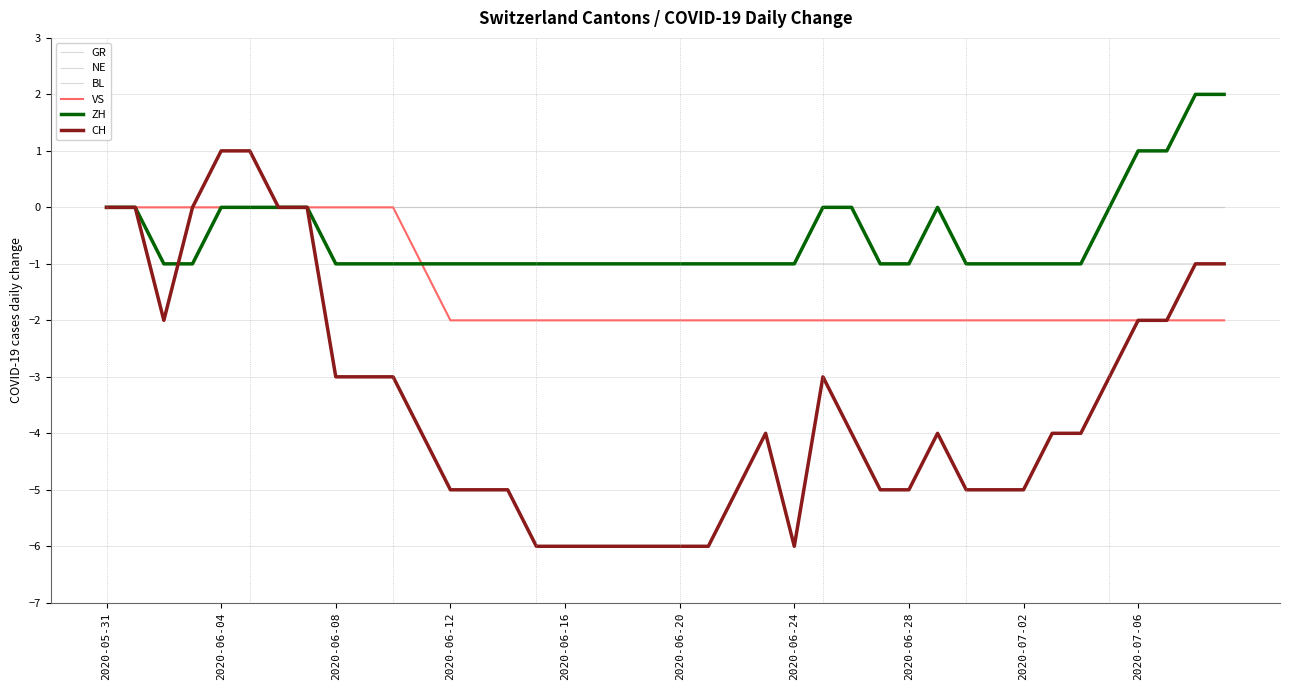

Reading right to left, list all the values displayed in this chart.

GR: -1	-1	-1	-1	-1	-1	-1	-1	-1	-1	-1	-1	-1	-1	-1	-1	-1	-1	-1	-1	-1	-1	-1	-1	-1	-1	-1	-1	-1	-1	-1	-1	0	0	0	0	0	0	0	0
NE: 0	0	0	0	0	0	0	0	0	0	0	0	0	0	0	0	0	0	0	0	0	0	0	0	0	0	0	0	0	0	0	0	0	0	0	0	0	0	0	0
BL: 0	0	0	0	0	0	0	0	0	0	0	0	0	0	0	0	0	0	0	0	0	0	0	0	0	0	0	0	0	0	0	0	0	0	0	0	0	0	0	0
VS: -2	-2	-2	-2	-2	-2	-2	-2	-2	-2	-2	-2	-2	-2	-2	-2	-2	-2	-2	-2	-2	-2	-2	-2	-2	-2	-2	-2	-1	0	0	0	0	0	0	0	0	0	0	0
ZH: 2	2	1	1	0	-1	-1	-1	-1	-1	0	-1	-1	0	0	-1	-1	-1	-1	-1	-1	-1	-1	-1	-1	-1	-1	-1	-1	-1	-1	-1	0	0	0	0	-1	-1	0	0
CH: -1	-1	-2	-2	-3	-4	-4	-5	-5	-5	-4	-5	-5	-4	-3	-6	-4	-5	-6	-6	-6	-6	-6	-6	-6	-5	-5	-5	-4	-3	-3	-3	0	0	1	1	0	-2	0	0